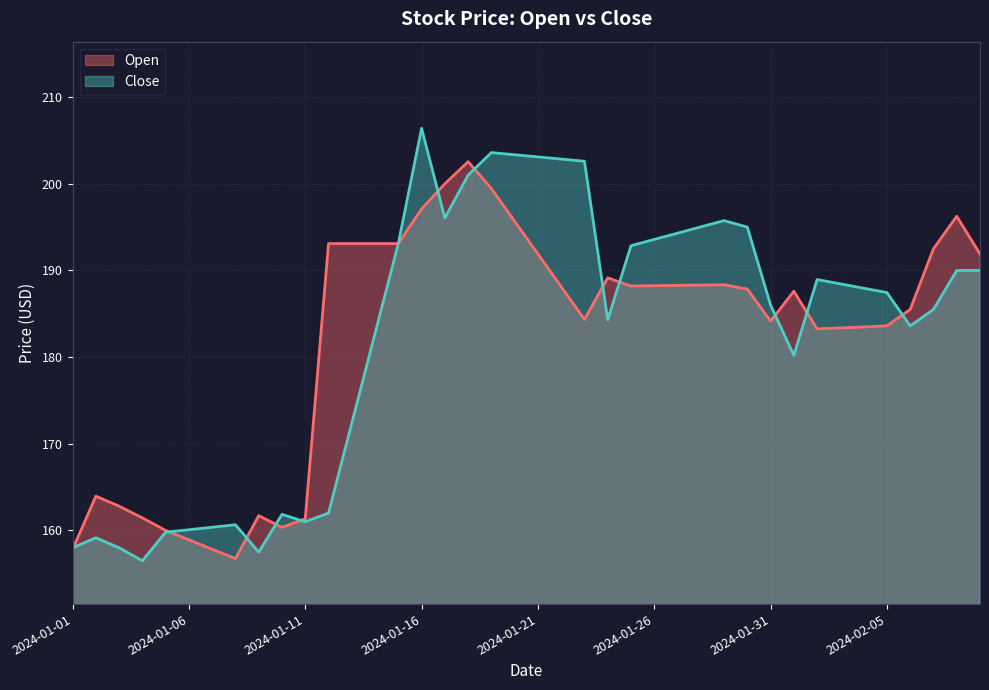

How many series are shown in this chart?

2